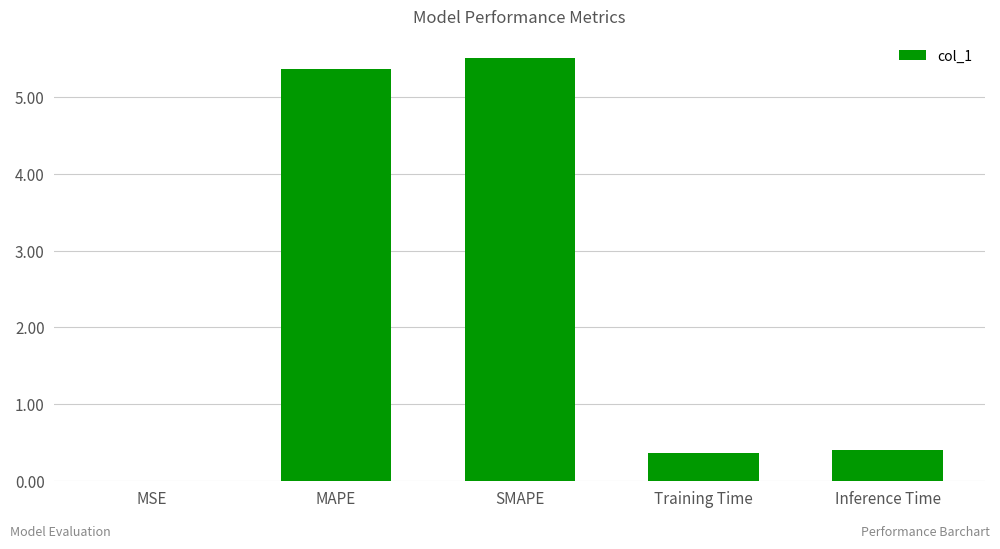

What is the sum of all values?

11.7